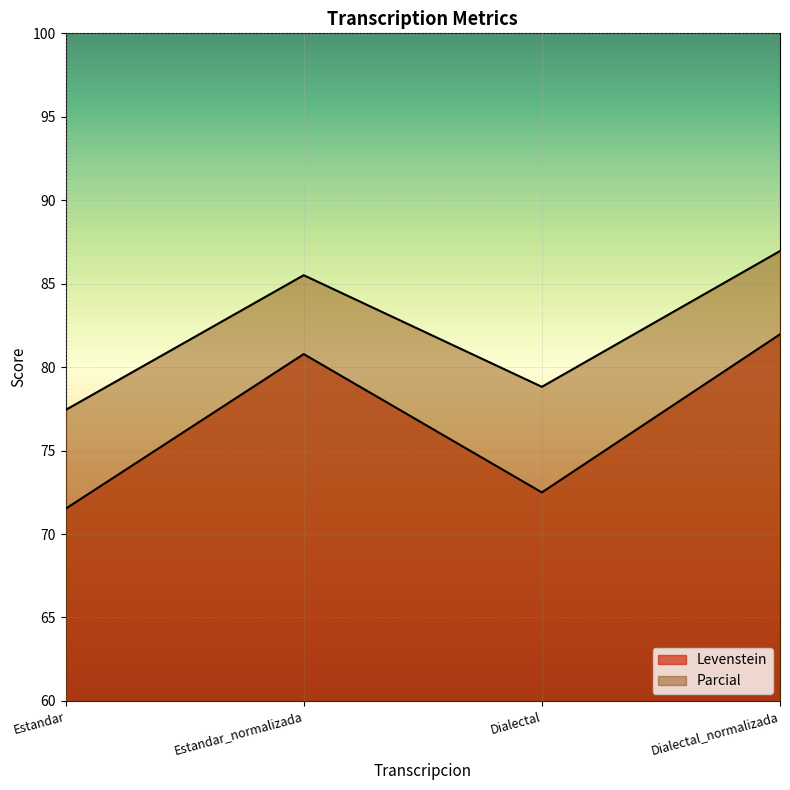

Where is the first local minimum for Levenstein?

Dialectal